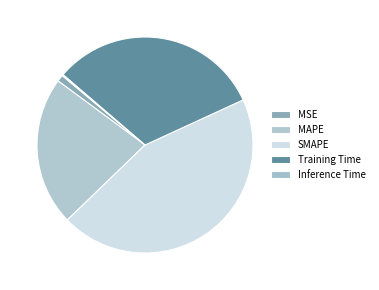

To the nearest percent, what is the combined percentage of Inference Time and SMAPE?

45%